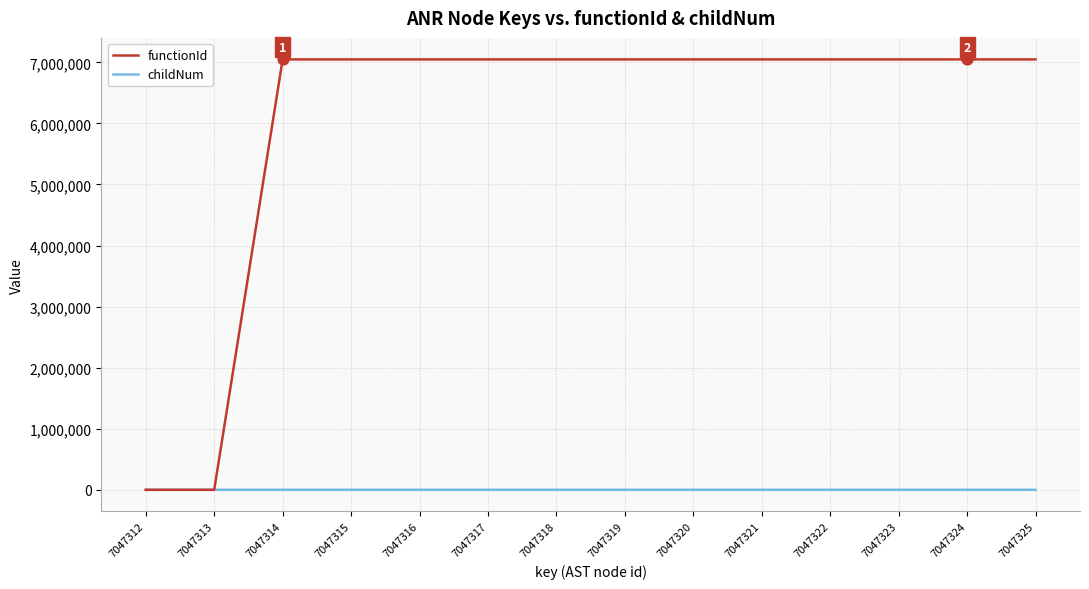

At how many categories does at least one series exceed 4316286?

12